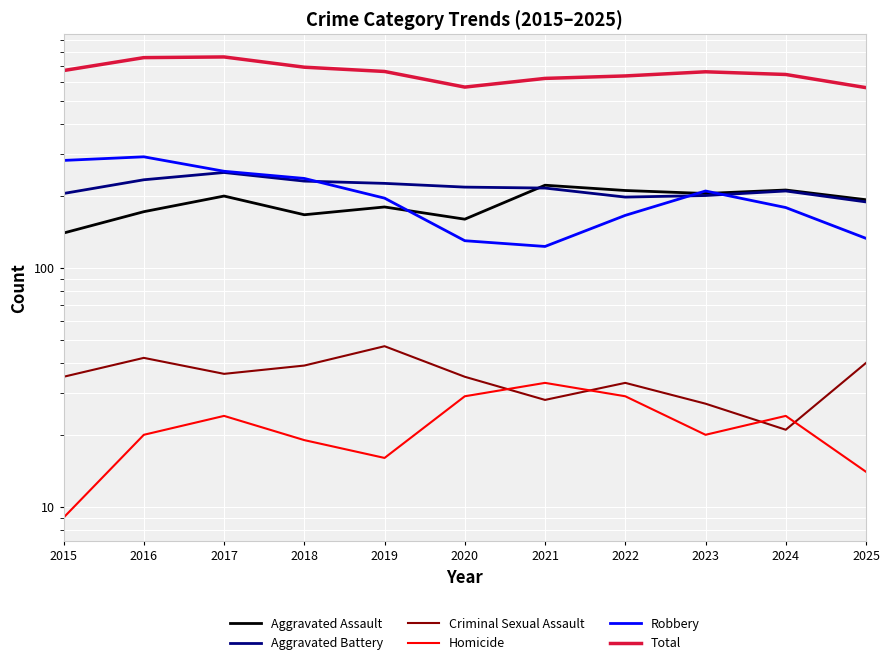

Which has a higher value, 2020 or 2024?

2024